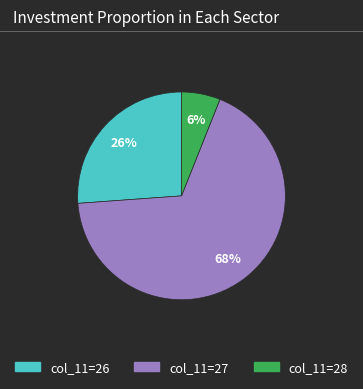

To the nearest percent, what is the average slice percentage?

33%